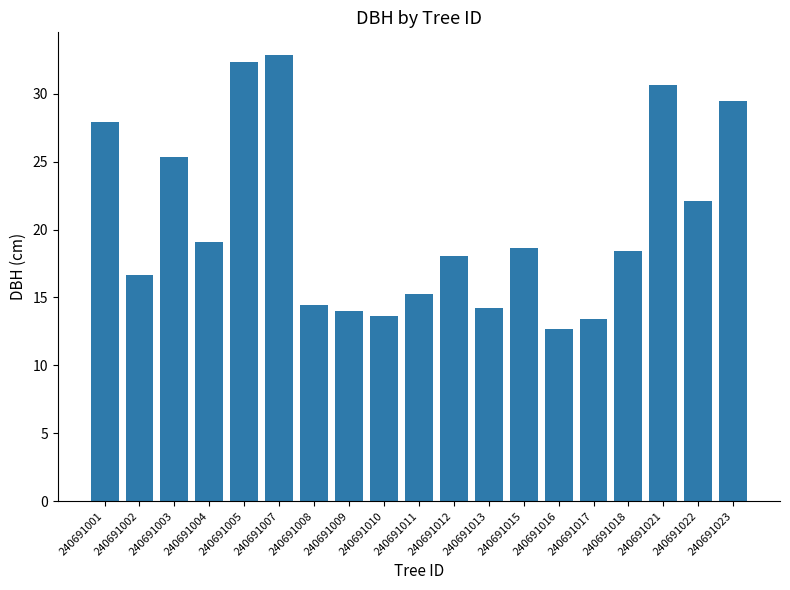

Is it true that the value at 240691008 is 14.5?

True